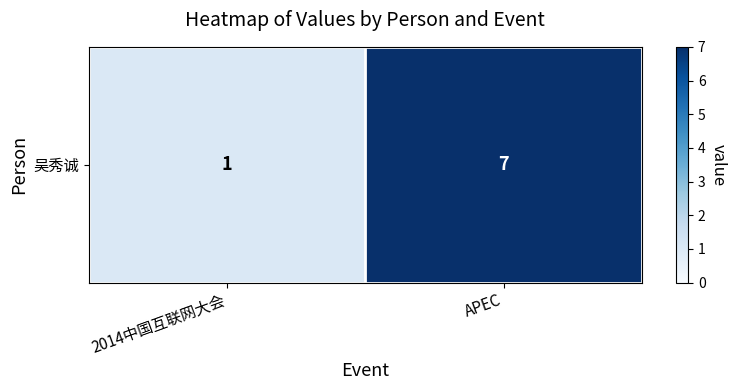

Which has a higher value, 2014中国互联网大会 or APEC?

APEC